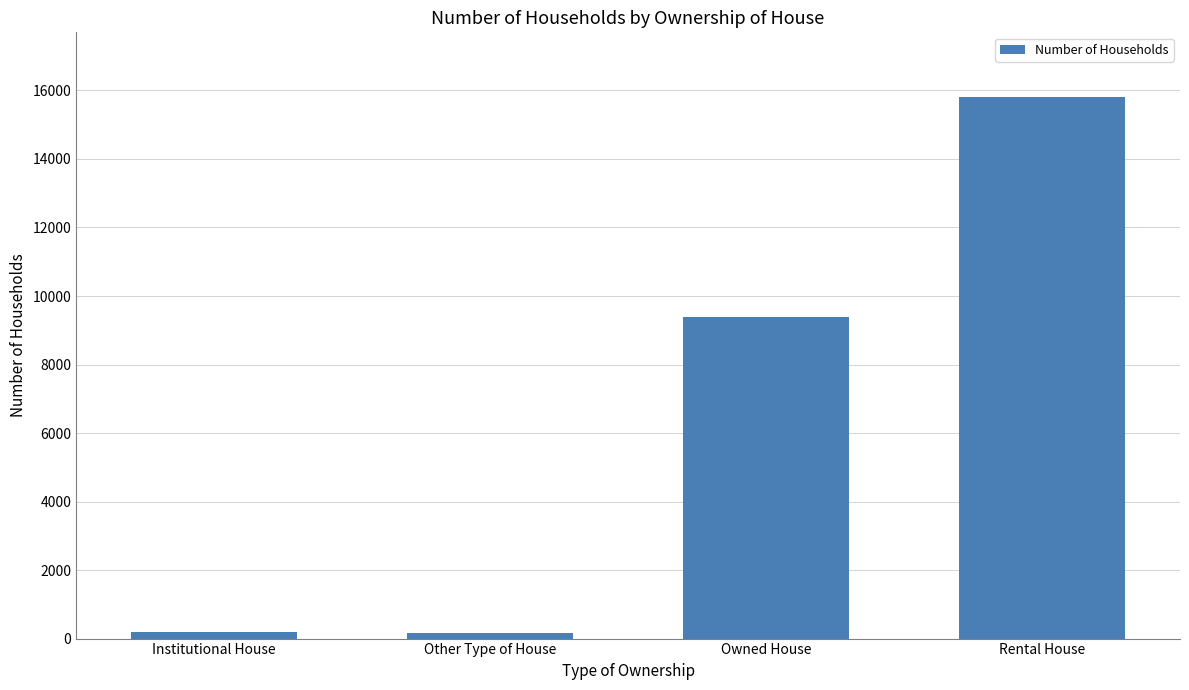

How many categories are shown in the chart?

4